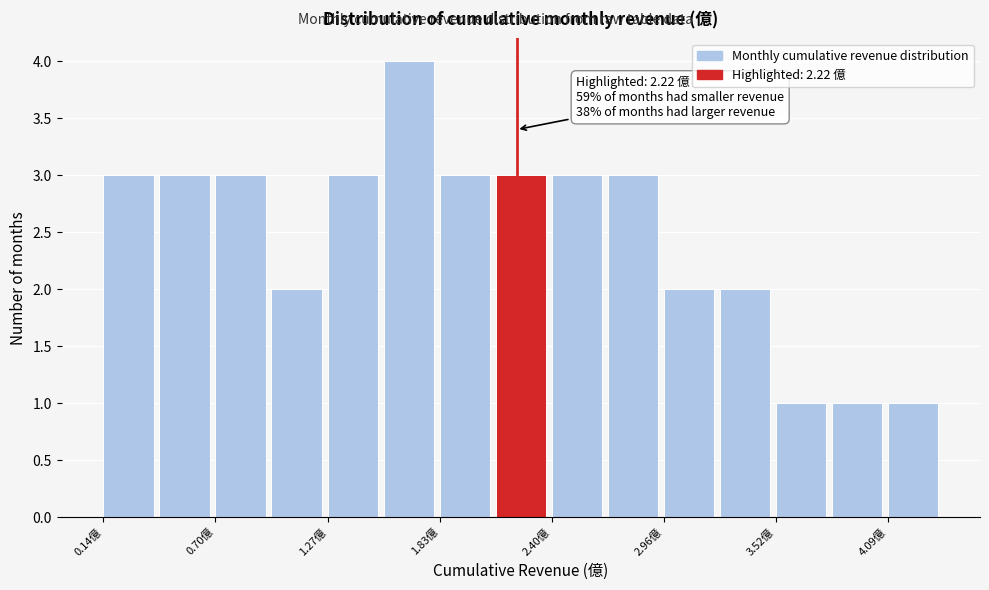

Read against the x-axis, roughly where is the centre of the tallest bar?

1.7